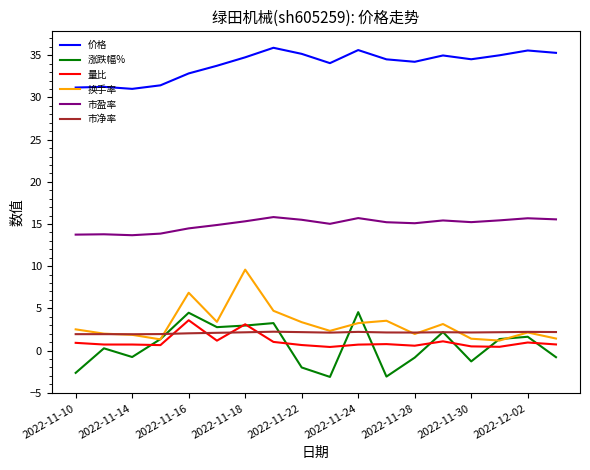

True or false: 价格 and 市盈率 cross at least once.

False